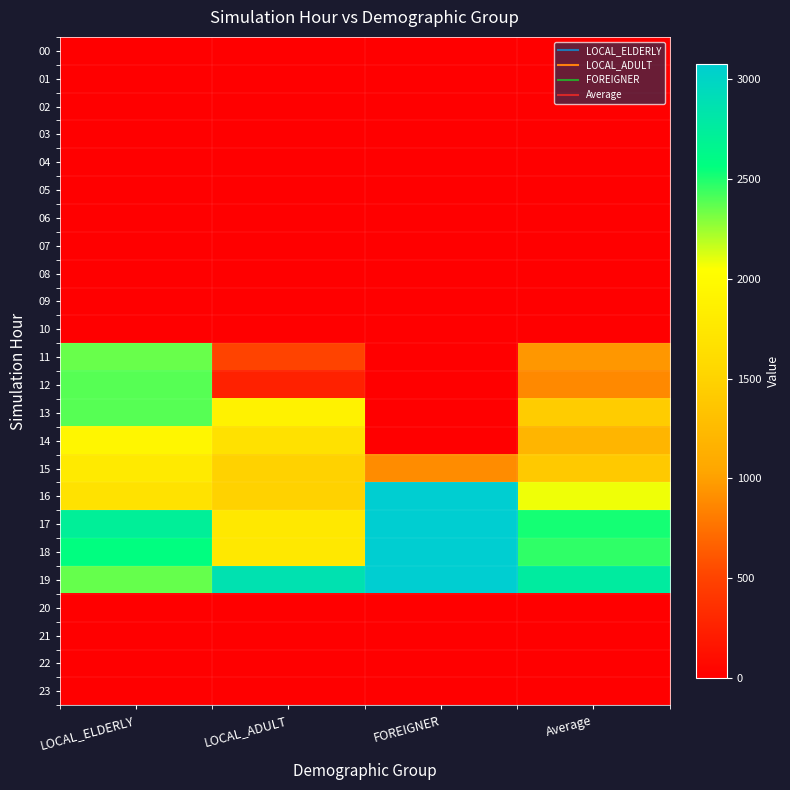

What is the total value across all series at LOCAL_ADULT?

13682.7